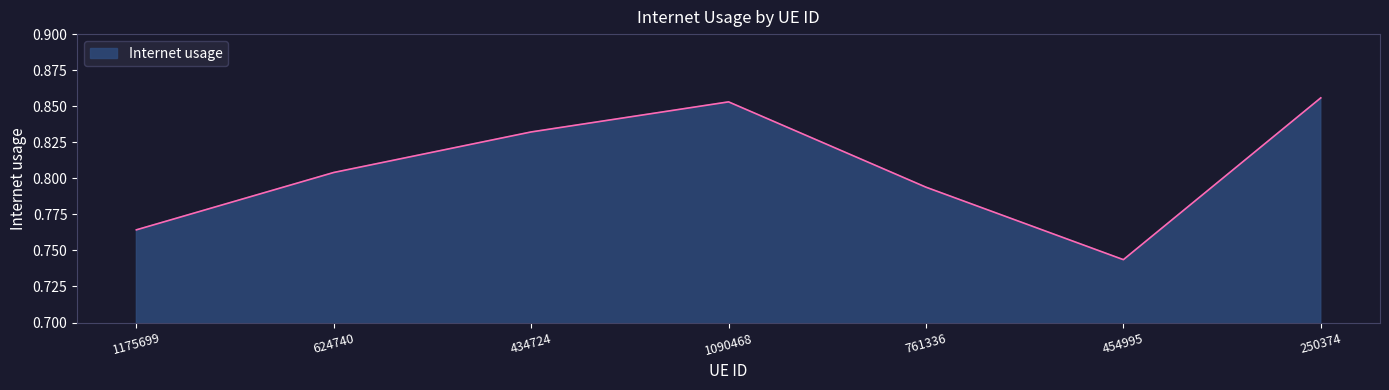

True or false: the data has more than 0 interior local peaks.

True